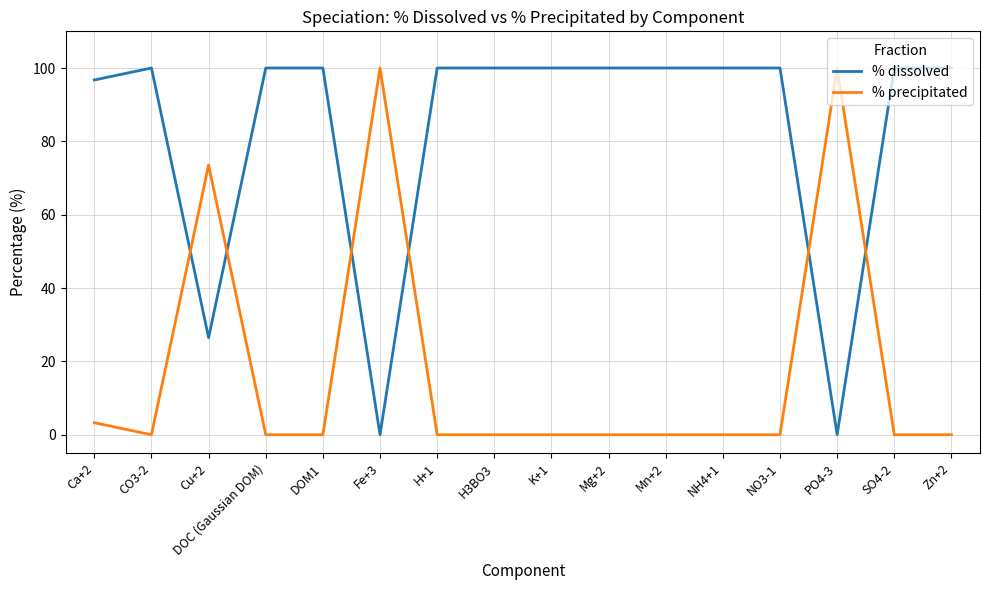

At how many categories does at least one series exceed 72?

16